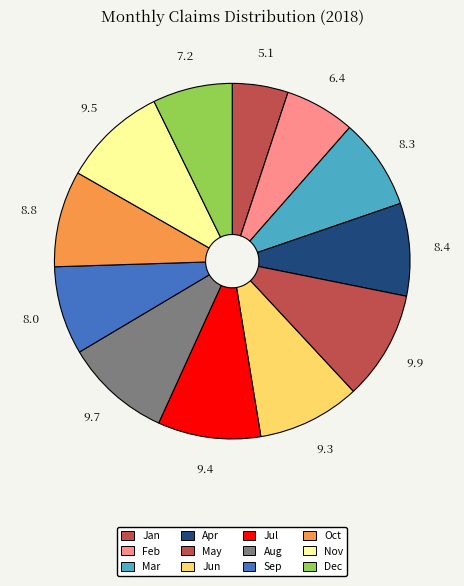

What is the ratio of the value at Feb to the value at Jun?

0.7